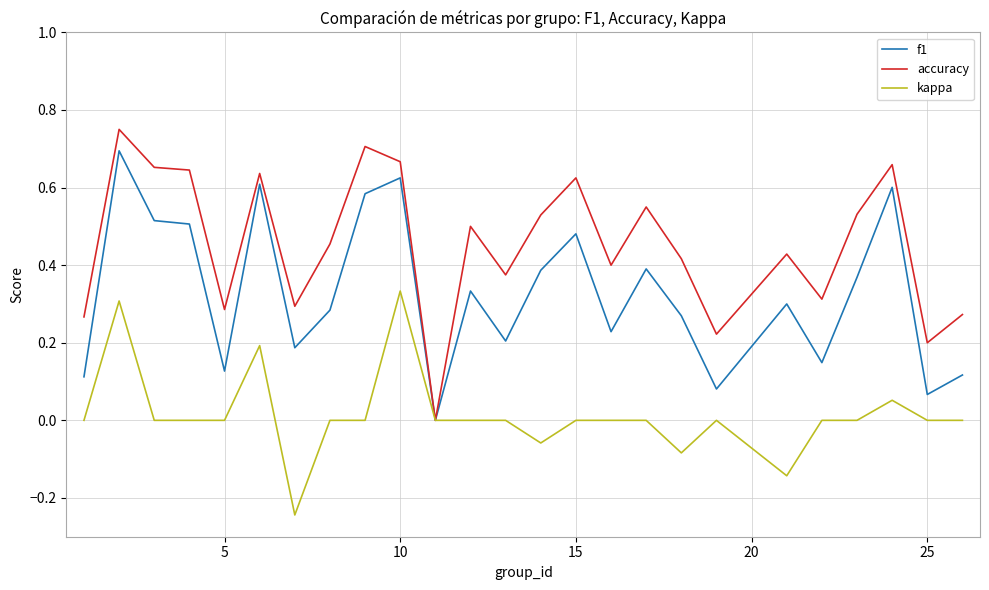

Which series has the widest spread of values?

accuracy